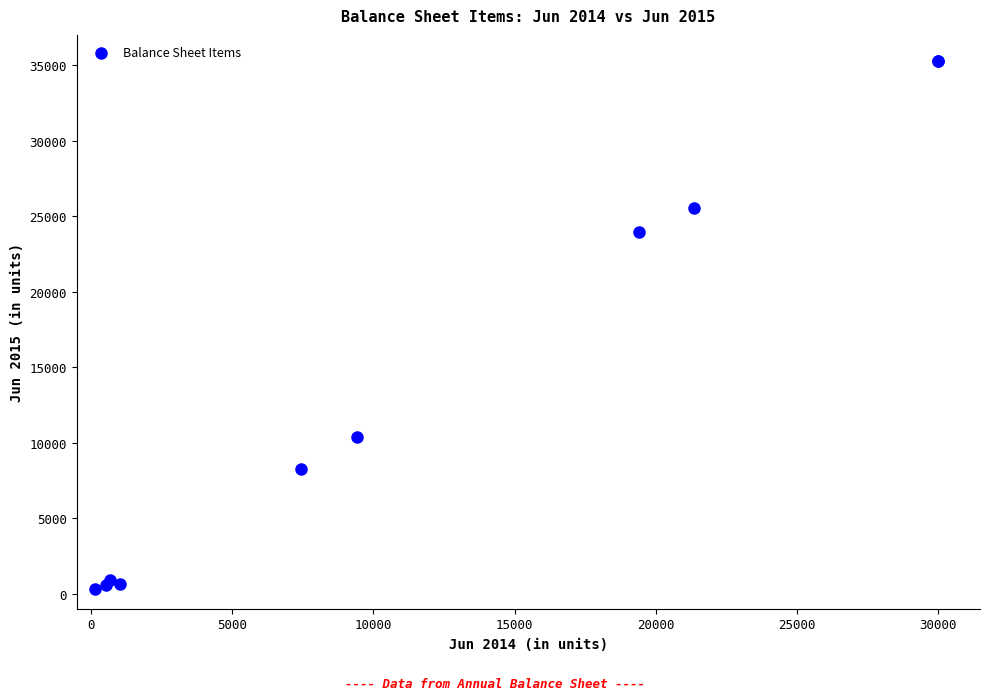

What Y value in the scatter plot is closest to 17763?

23943